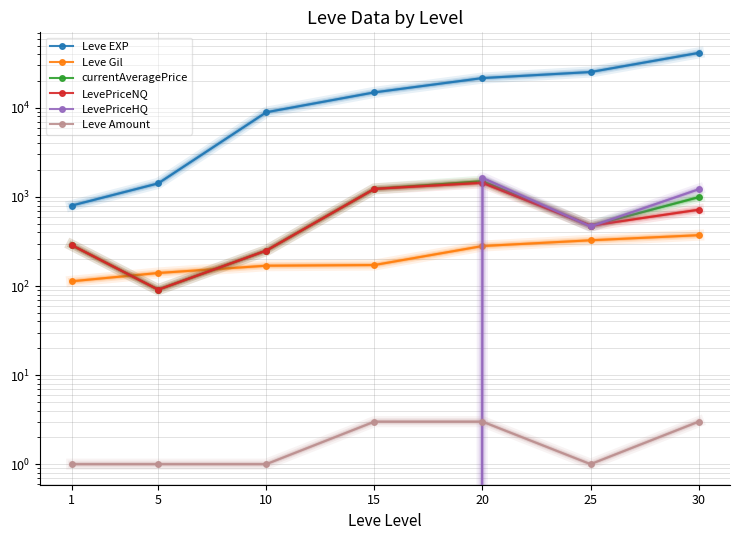

The Leve Gil series shows 249.9 at 30. True or false?

False